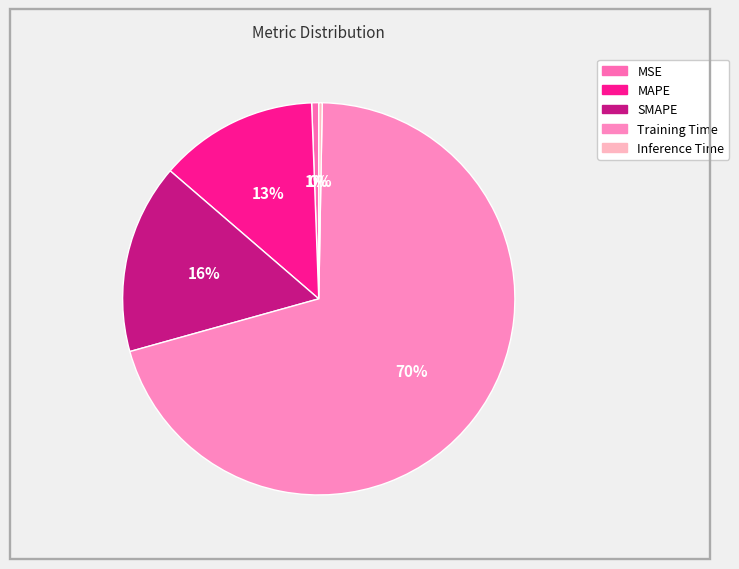

What is the smallest slice in the pie chart?

Inference Time